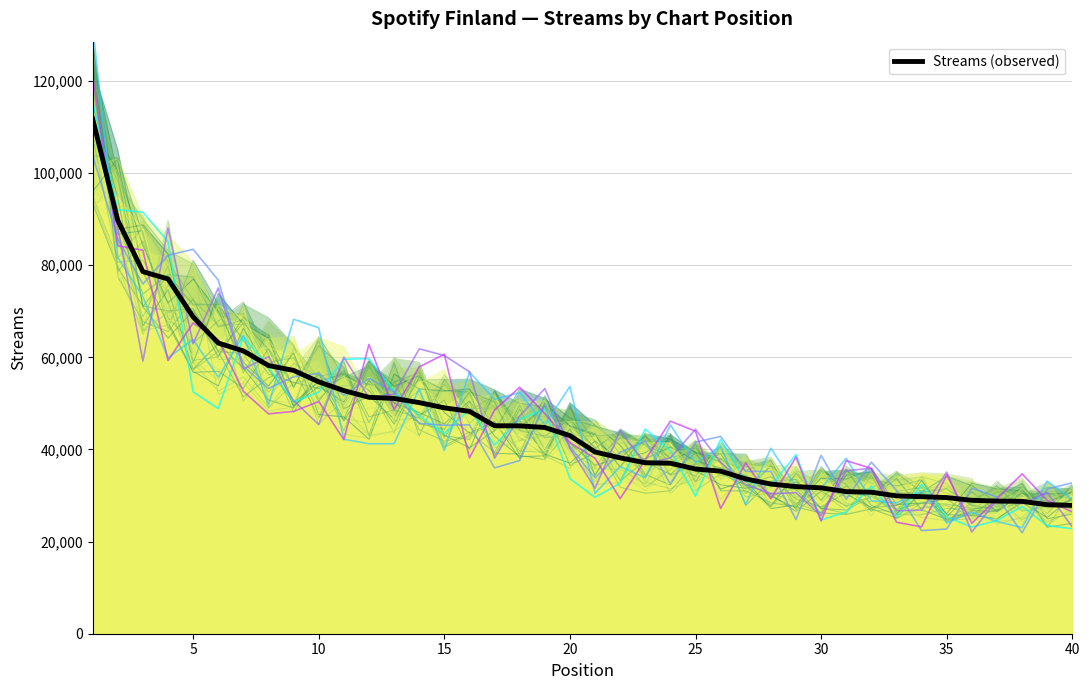

What is the highest value of the Streams (observed) series?

111781